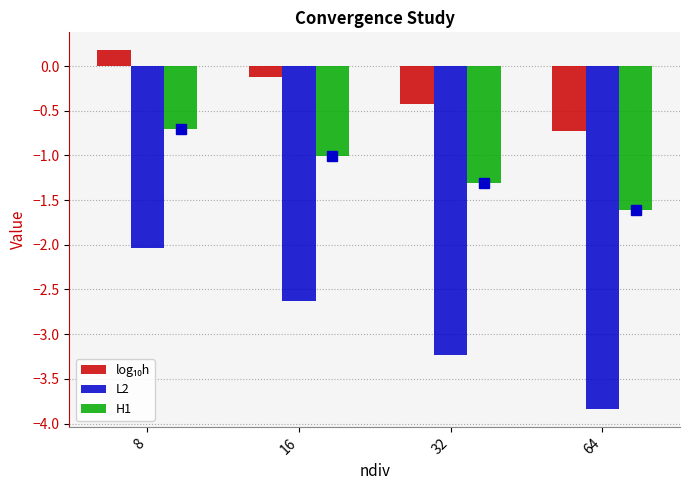

What is the sum of all H1 values?

-4.6